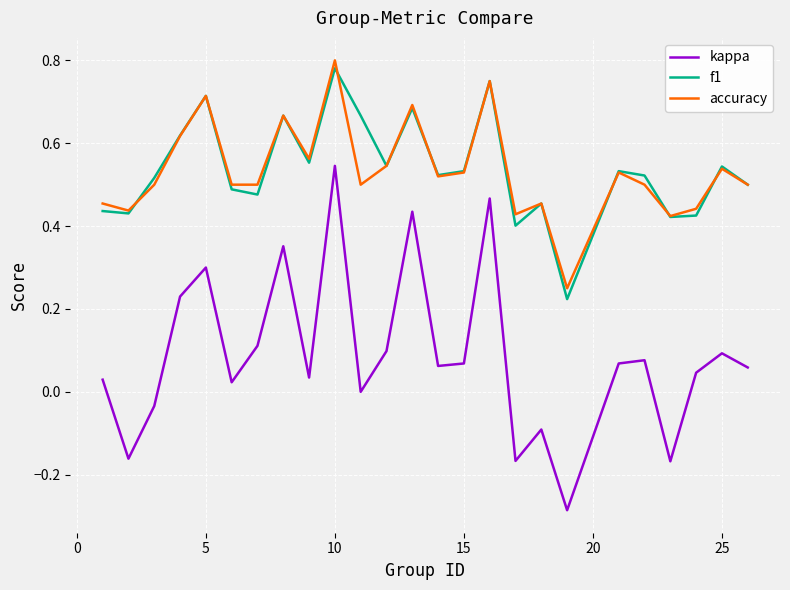

What is the sum of all accuracy values?

13.4